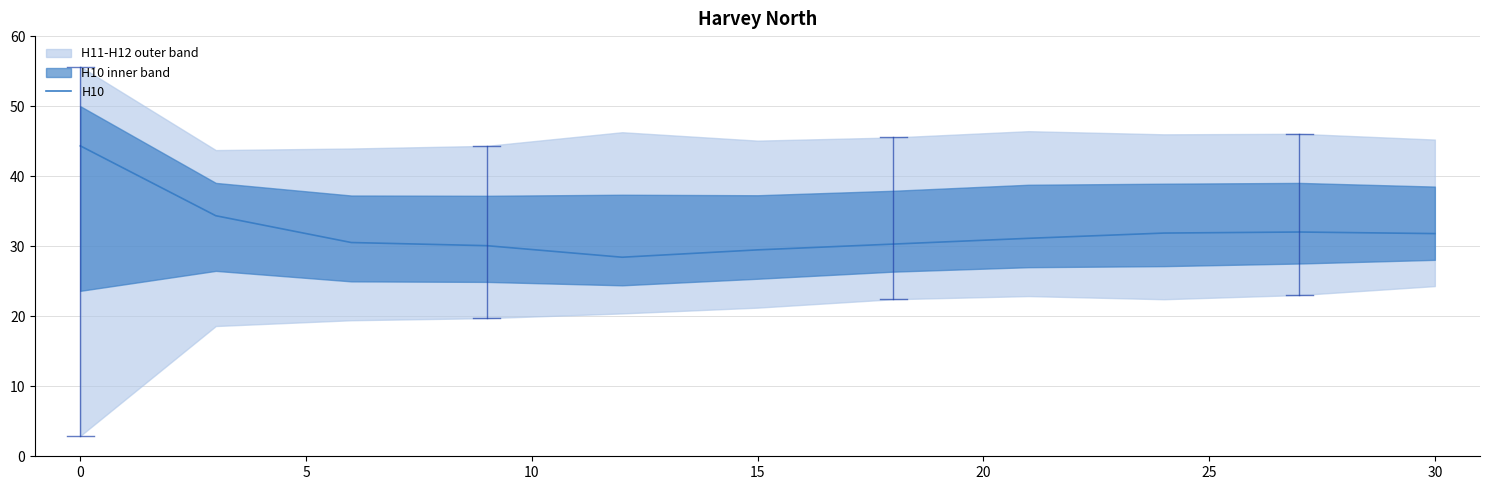

What is the maximum value for H10?

44.3